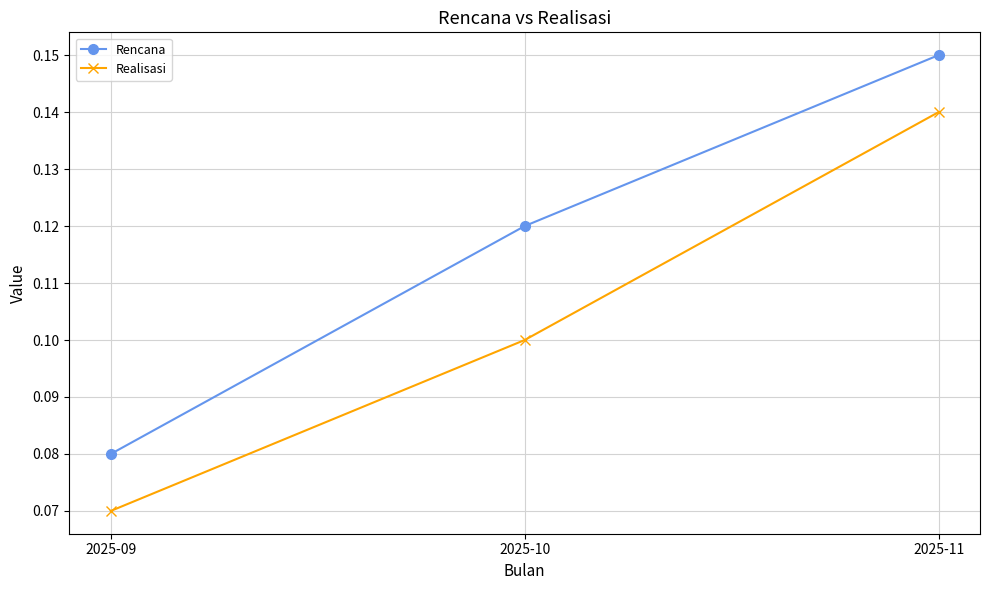

At 2025-10, list the series in order from smallest to largest.

Realisasi, Rencana